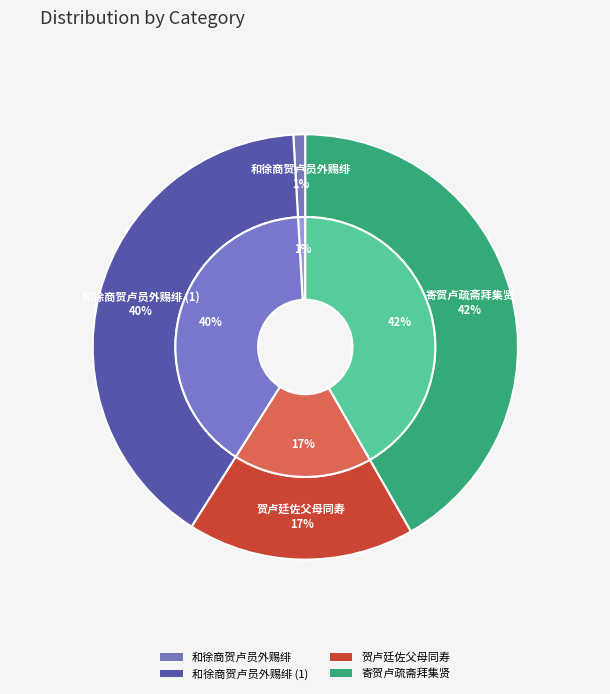

How many segments does this pie chart have?

4